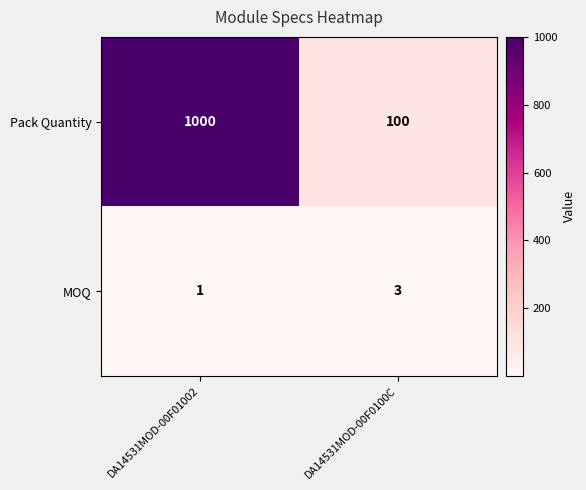

Which label corresponds to the largest value in the chart?

DA14531MOD-00F01002